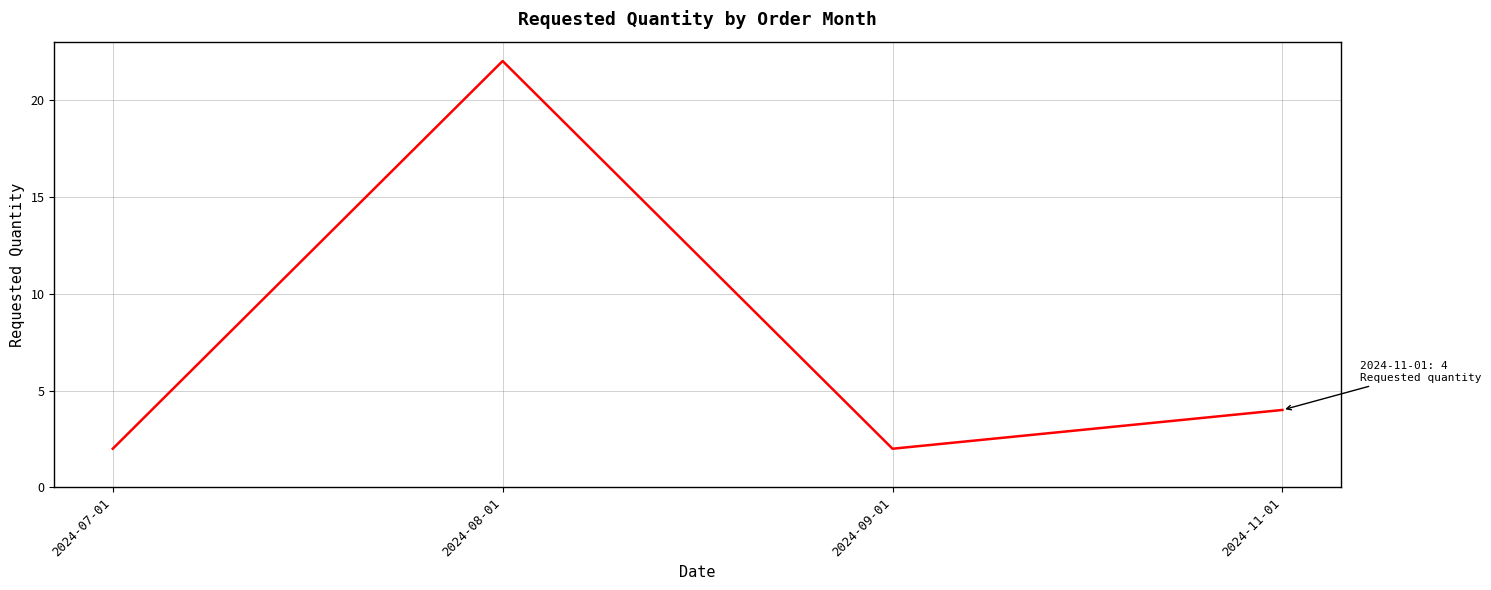

Is it true that the value at 2024-11-01 is 1?

False